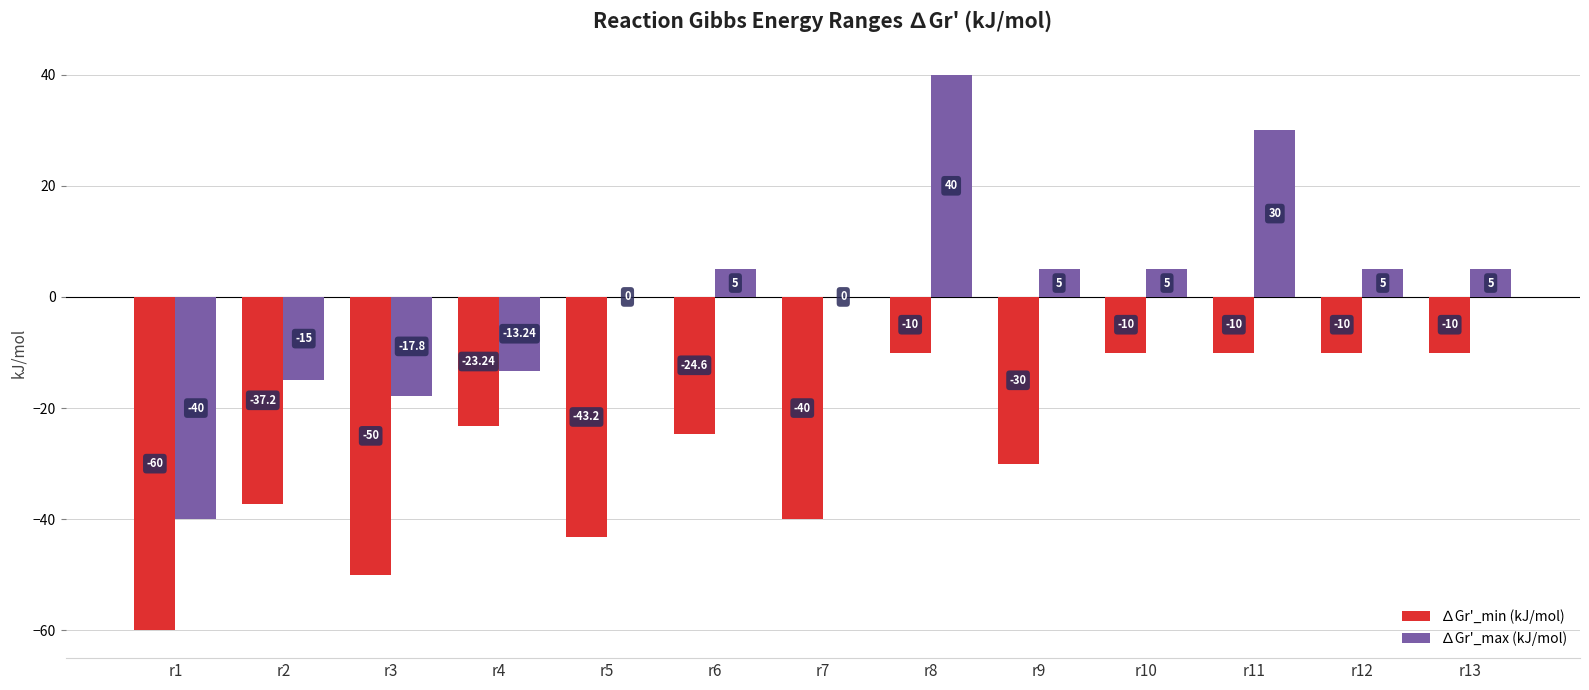

Which series has the largest total across all categories?

∆Gr'_max (kJ/mol)